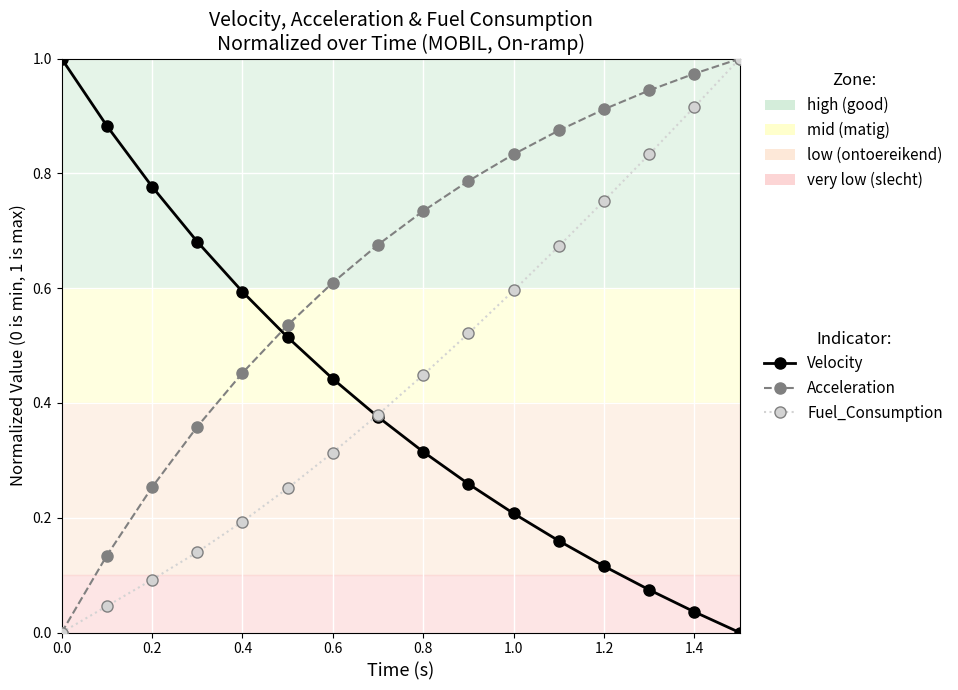

Rank the series by their average value, from highest to lowest.

Acceleration, Fuel_Consumption, Velocity